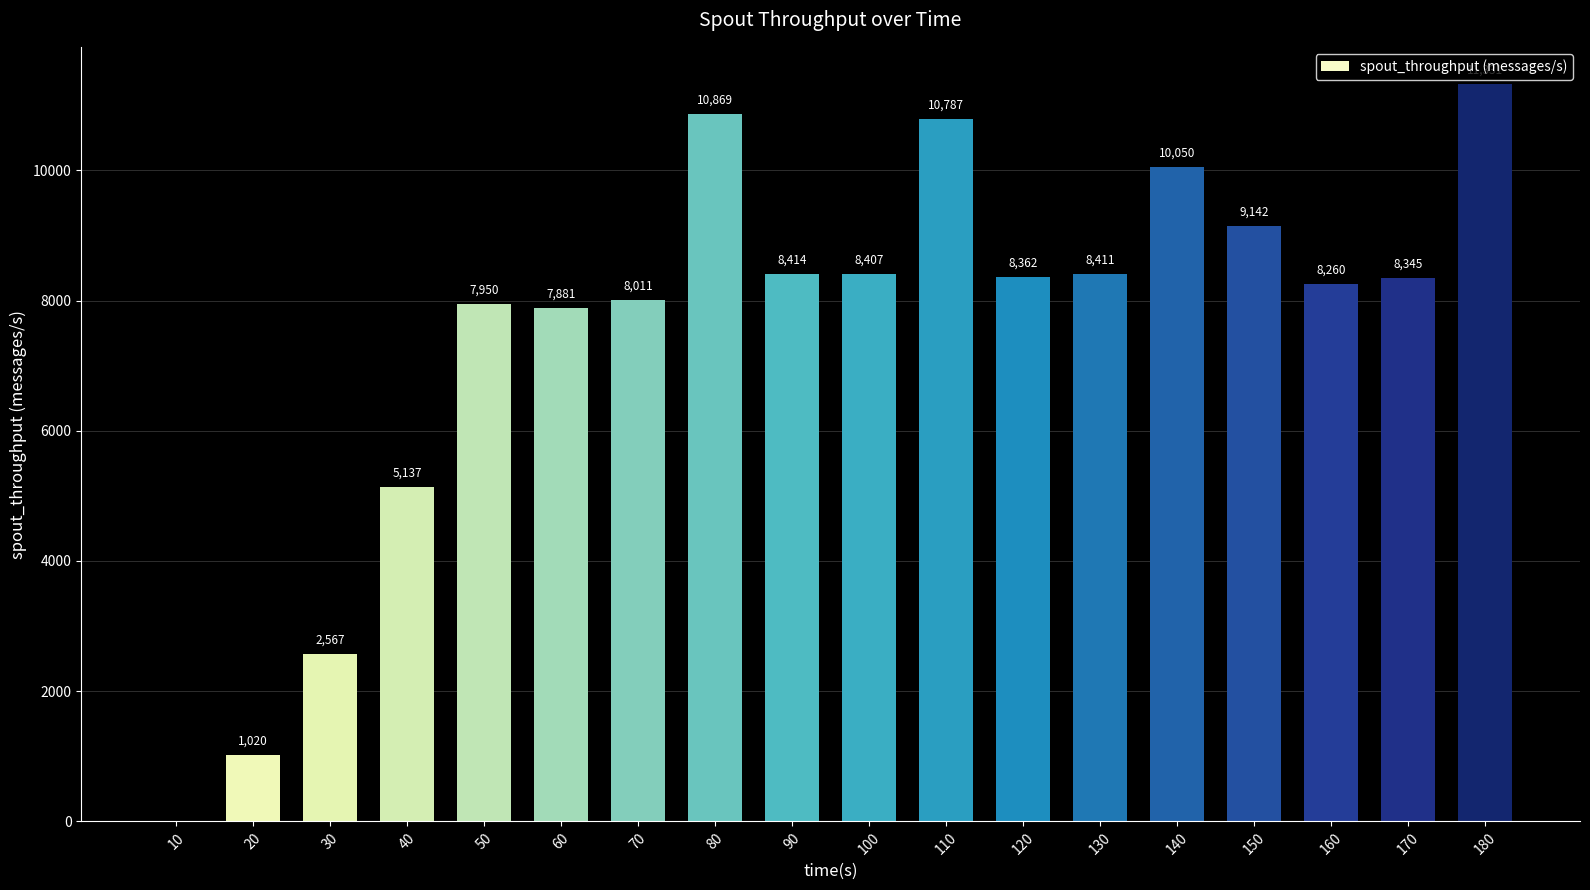

True or false: the data shows 4785 at 70.

False